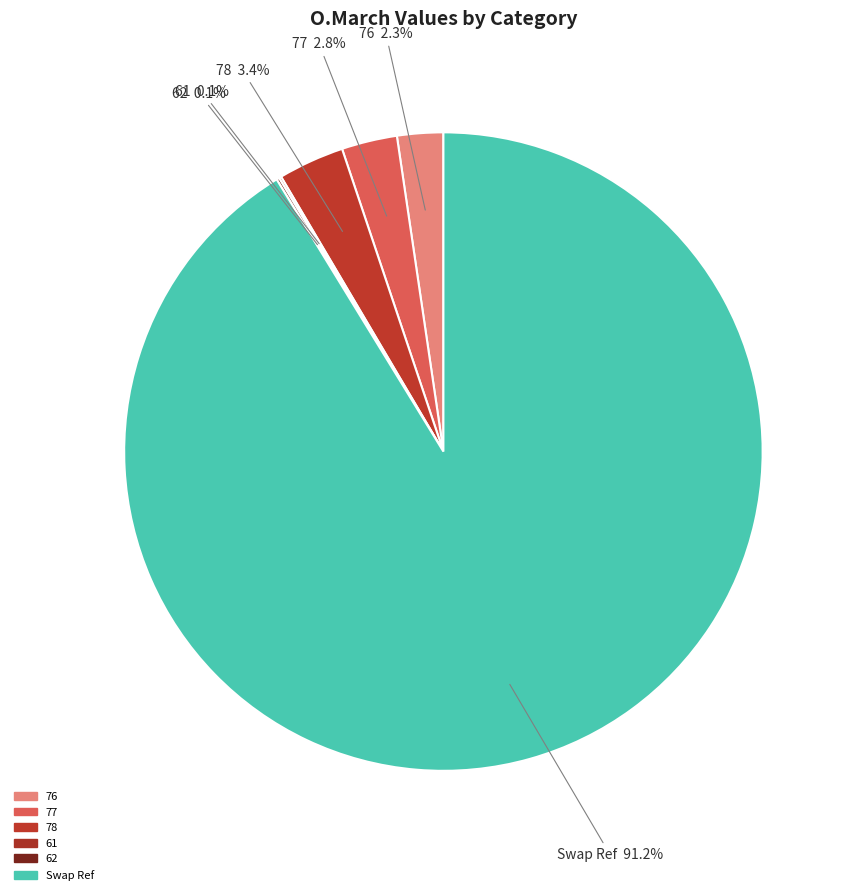

Which category has the biggest portion of the pie?

Swap Ref